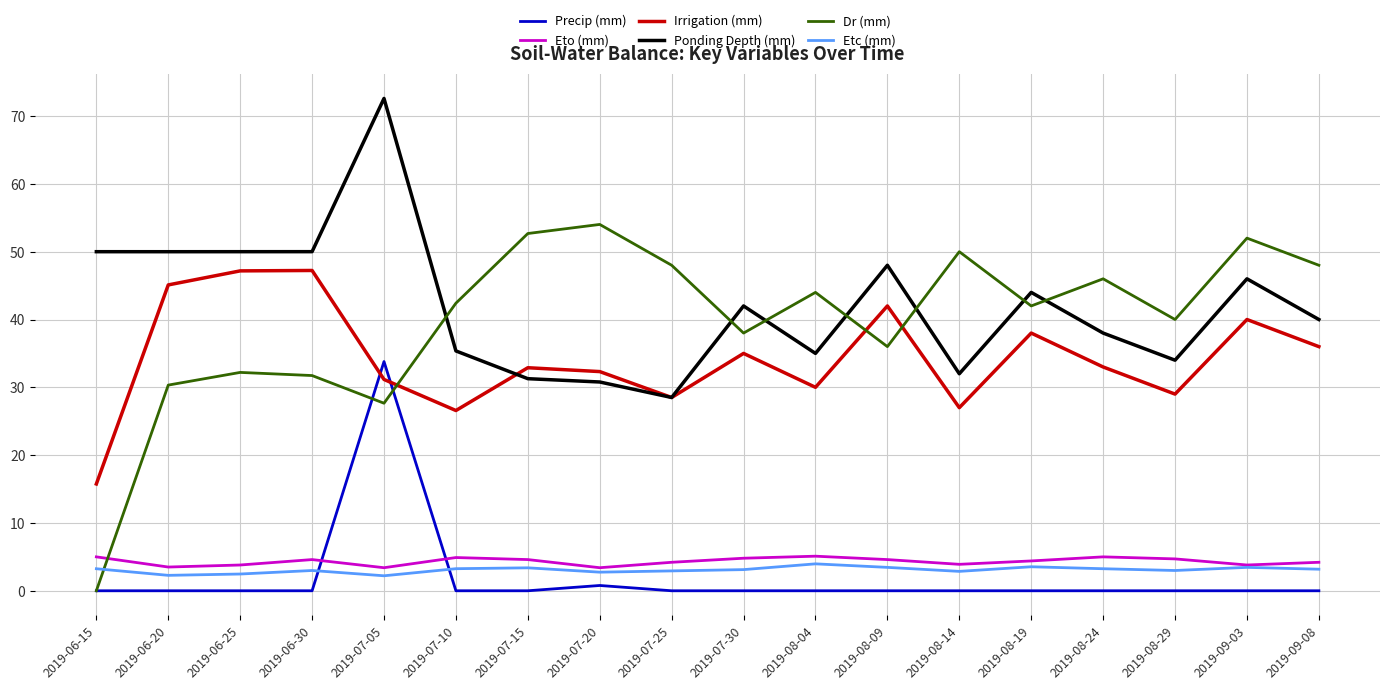

Which category has the highest value in the Precip (mm) series?

2019-07-05